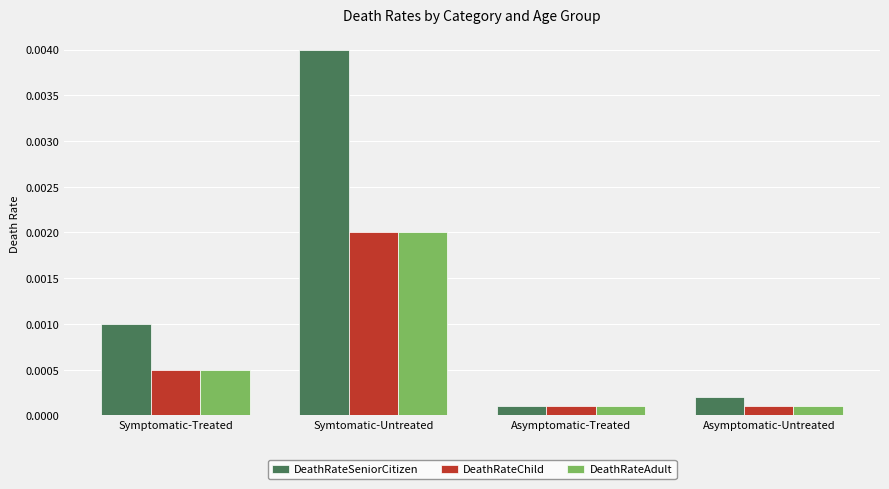

Which series has the largest total across all categories?

DeathRateSeniorCitizen